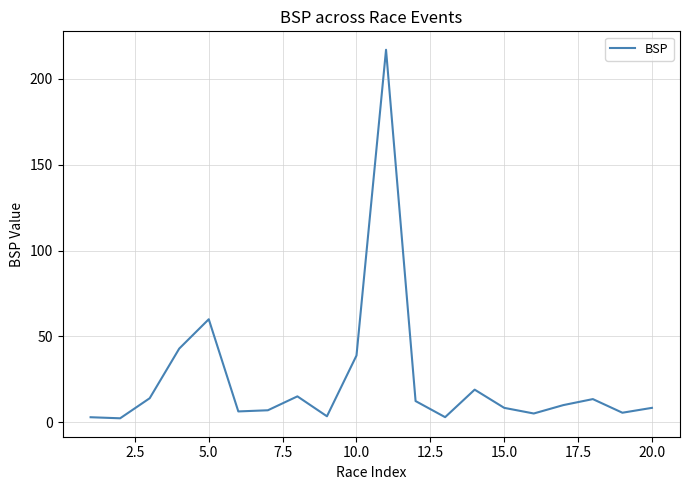

What is the difference between the maximum and minimum values?

214.6